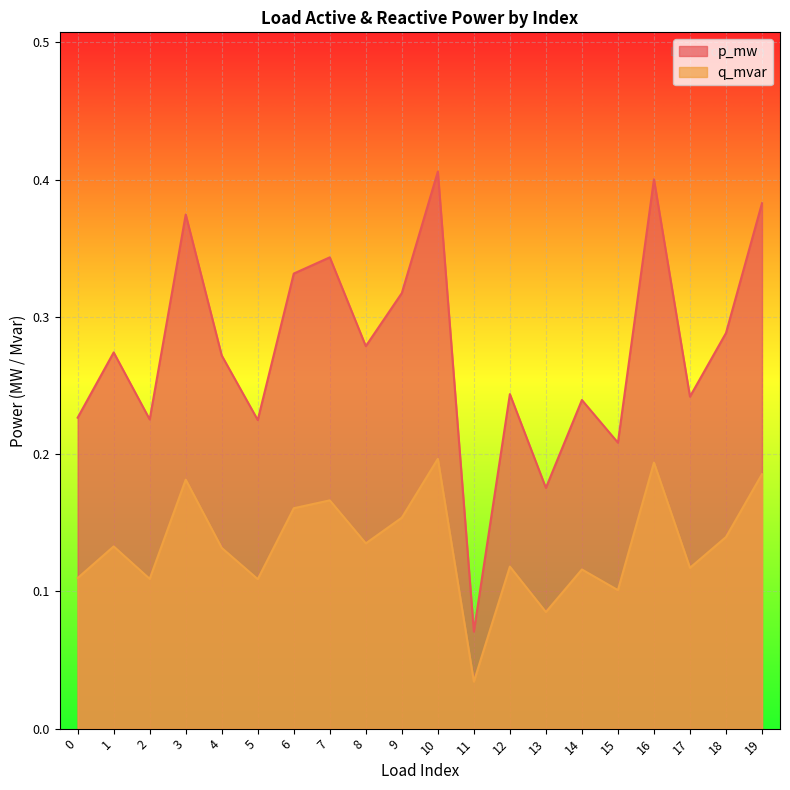

Which series has the largest total across all categories?

p_mw